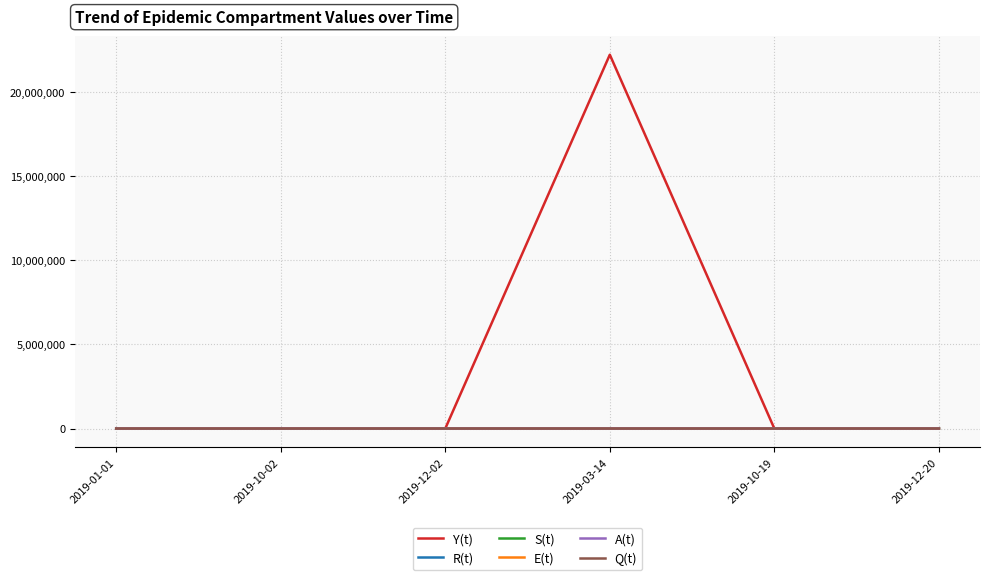

At which category is the sum across all series the highest?

2019-03-14